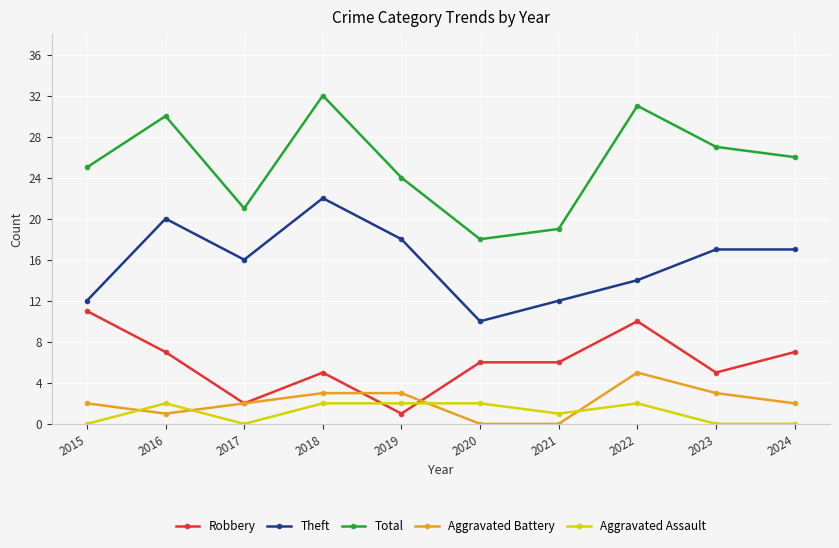

True or false: Total and Aggravated Assault intersect in this chart.

False